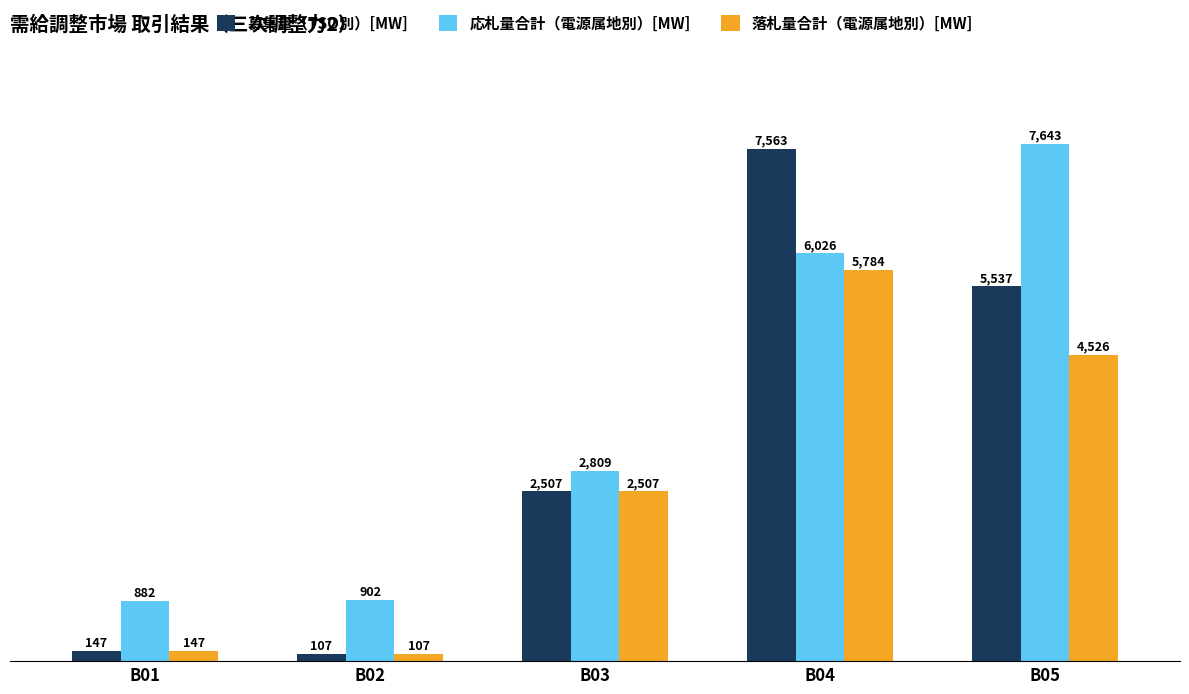

What is the total value across all series at B03?

7823.1